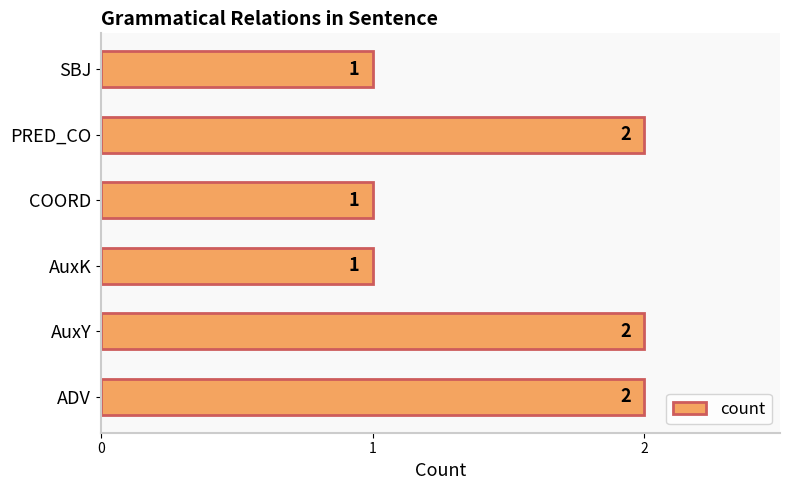

Count the number of data series in this chart.

1